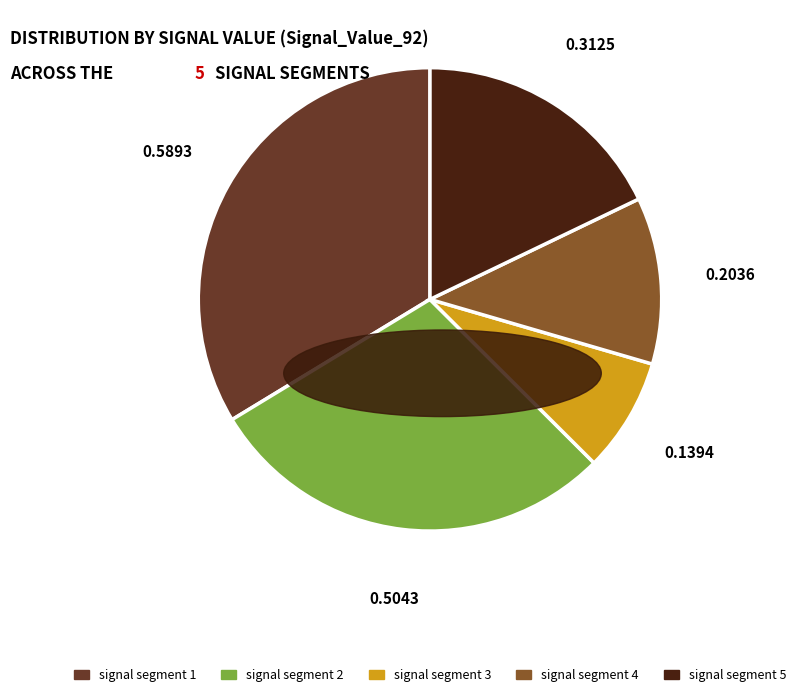

Is signal segment 1 the majority of the pie?

No